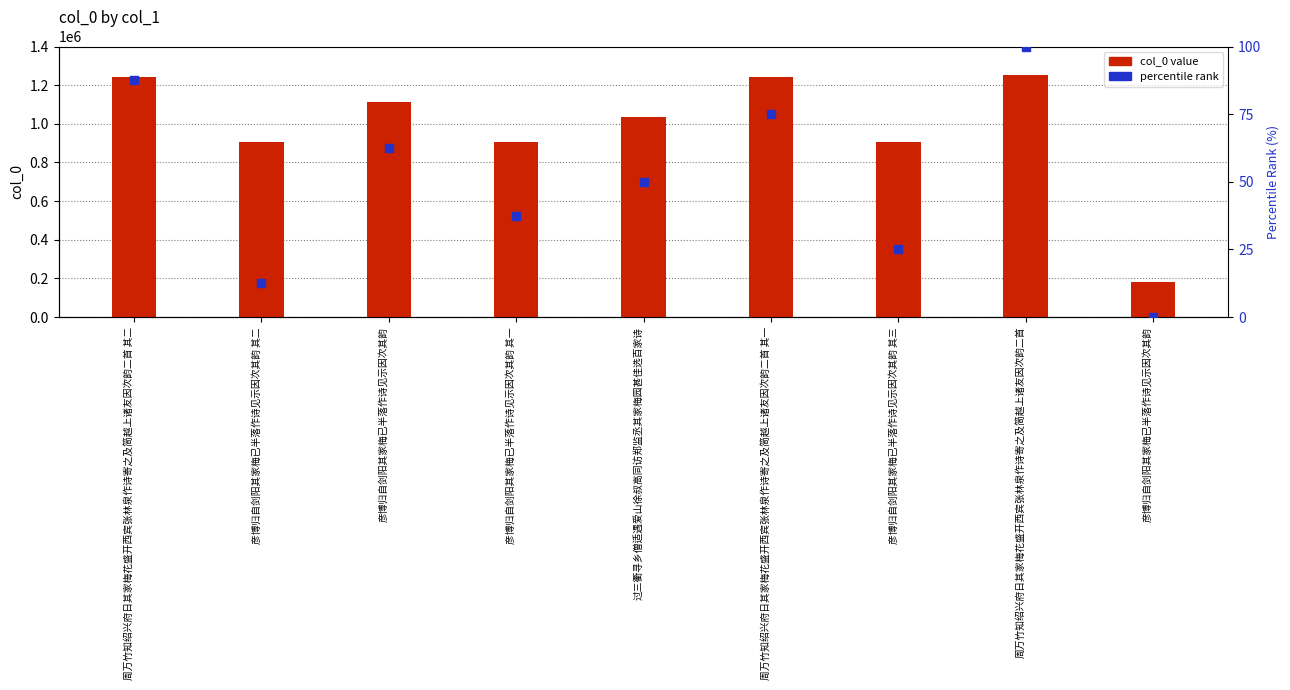

Which series reaches the maximum Y coordinate?

col_0 value